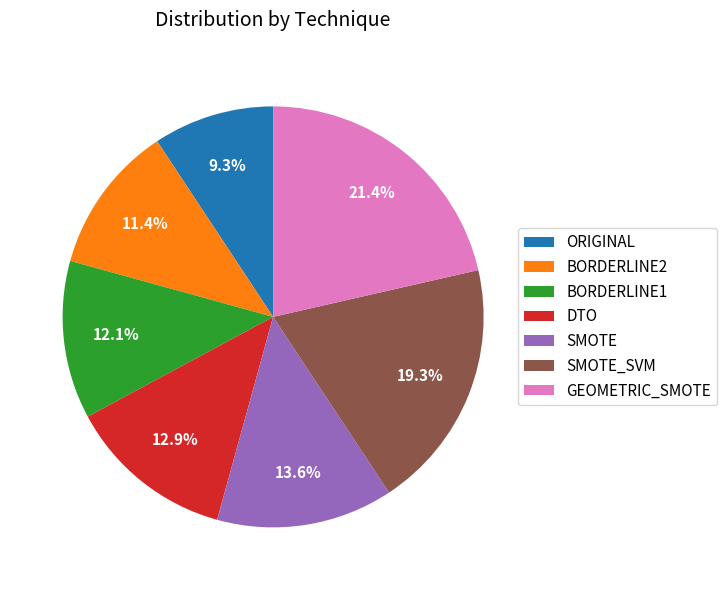

How much of the chart is everything except BORDERLINE2?

88.6%